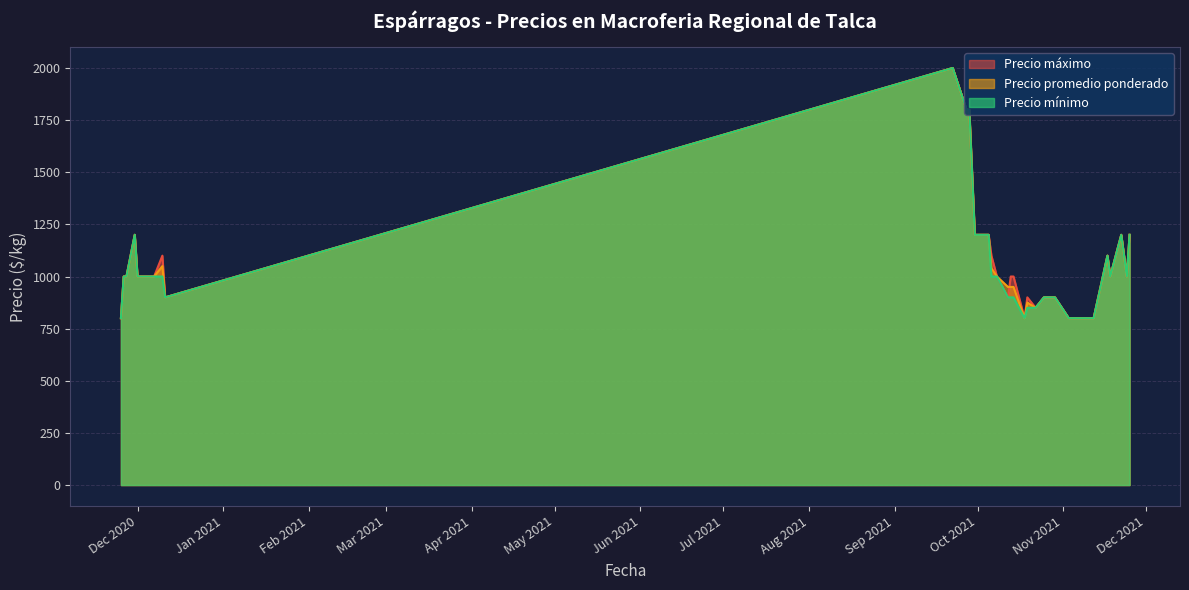

Which series has the largest total across all categories?

Precio máximo